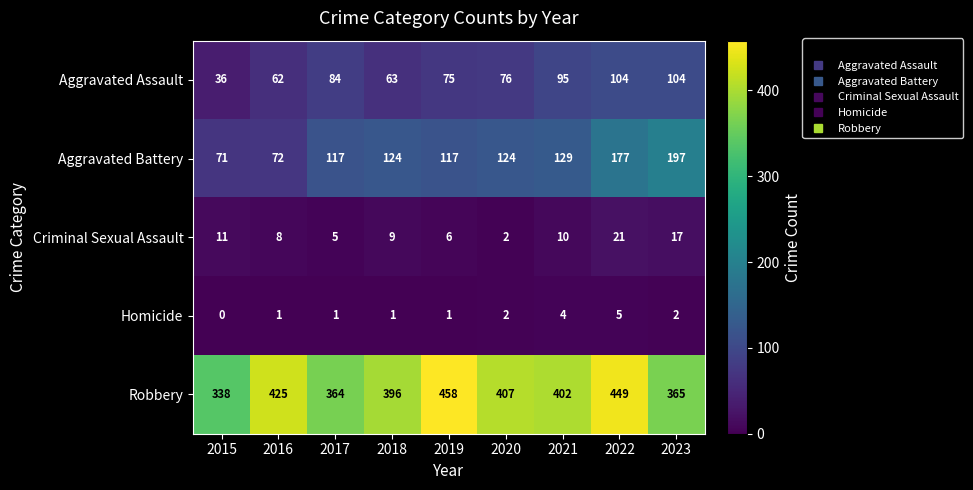

What is the sum of all Homicide values?

17